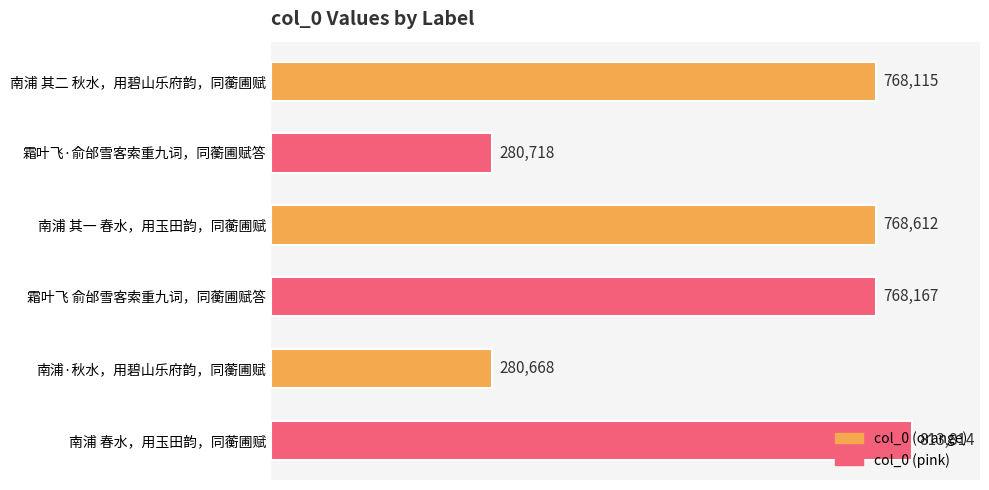

What is the sum of all values?

3680094